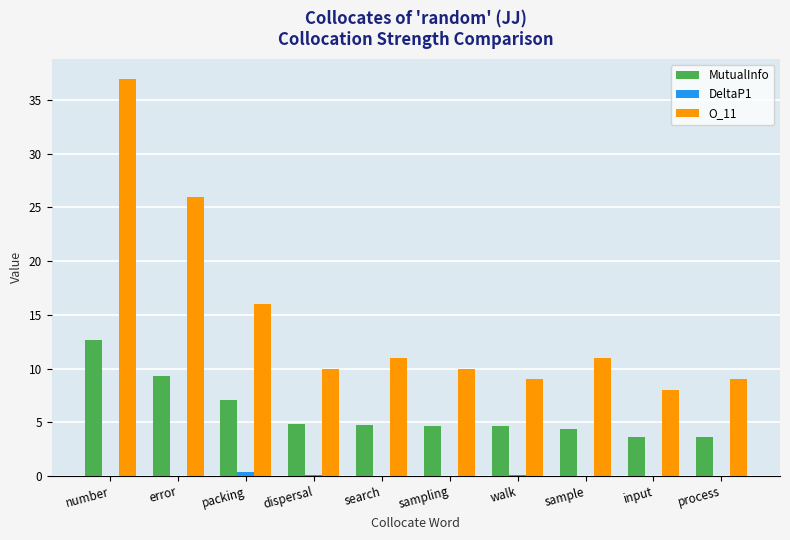

The O_11 series shows 37.0 at number. True or false?

True